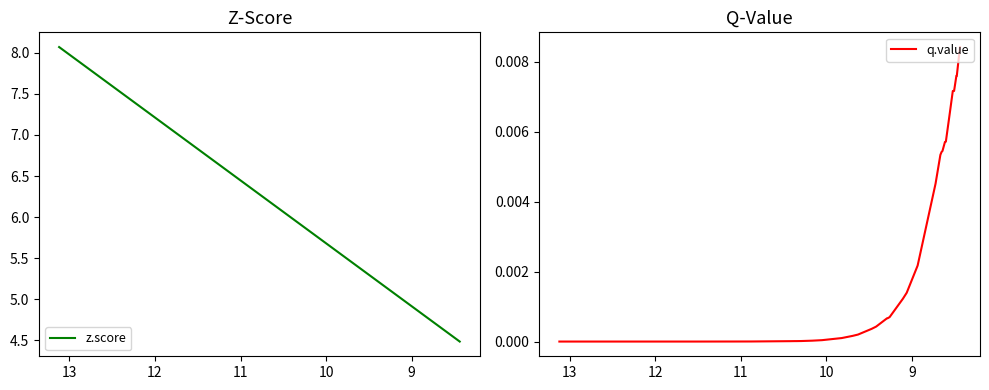

Rank the series by their maximum value, from highest to lowest.

z.score, q.value